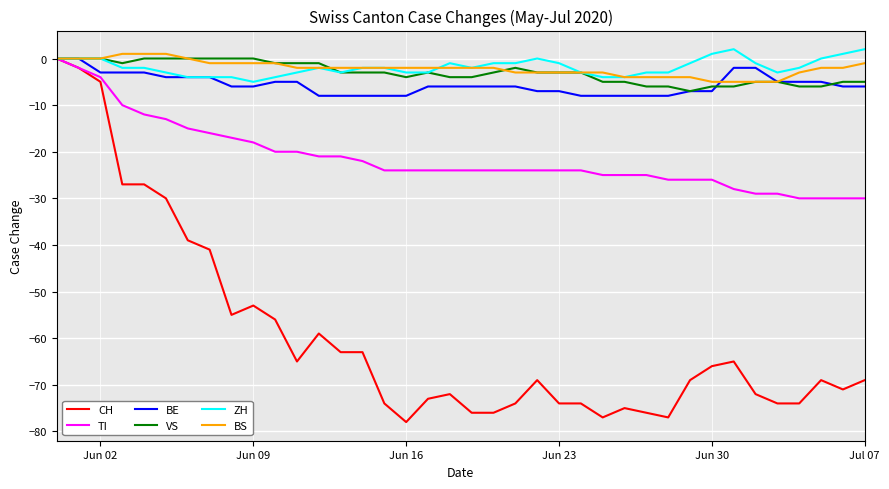

What is the lowest value of the BS series?

-5